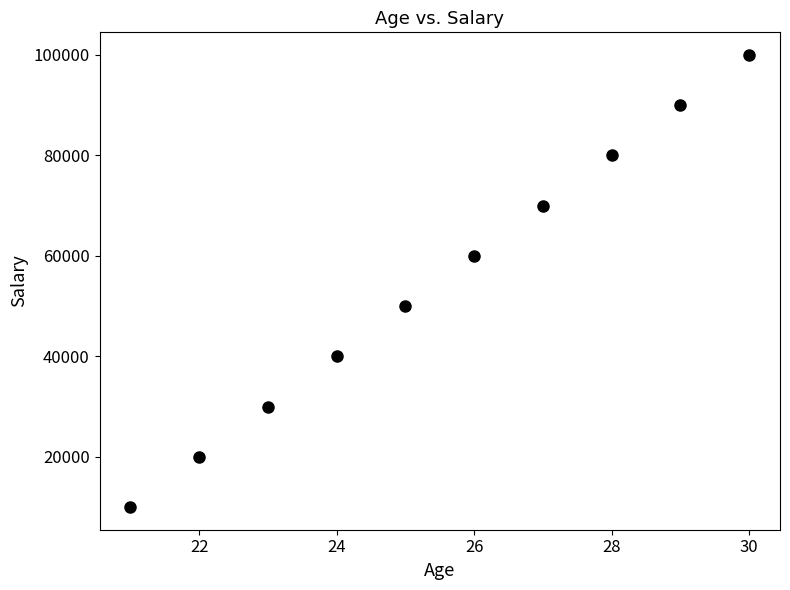

What is the range of X values (max minus min)?

9